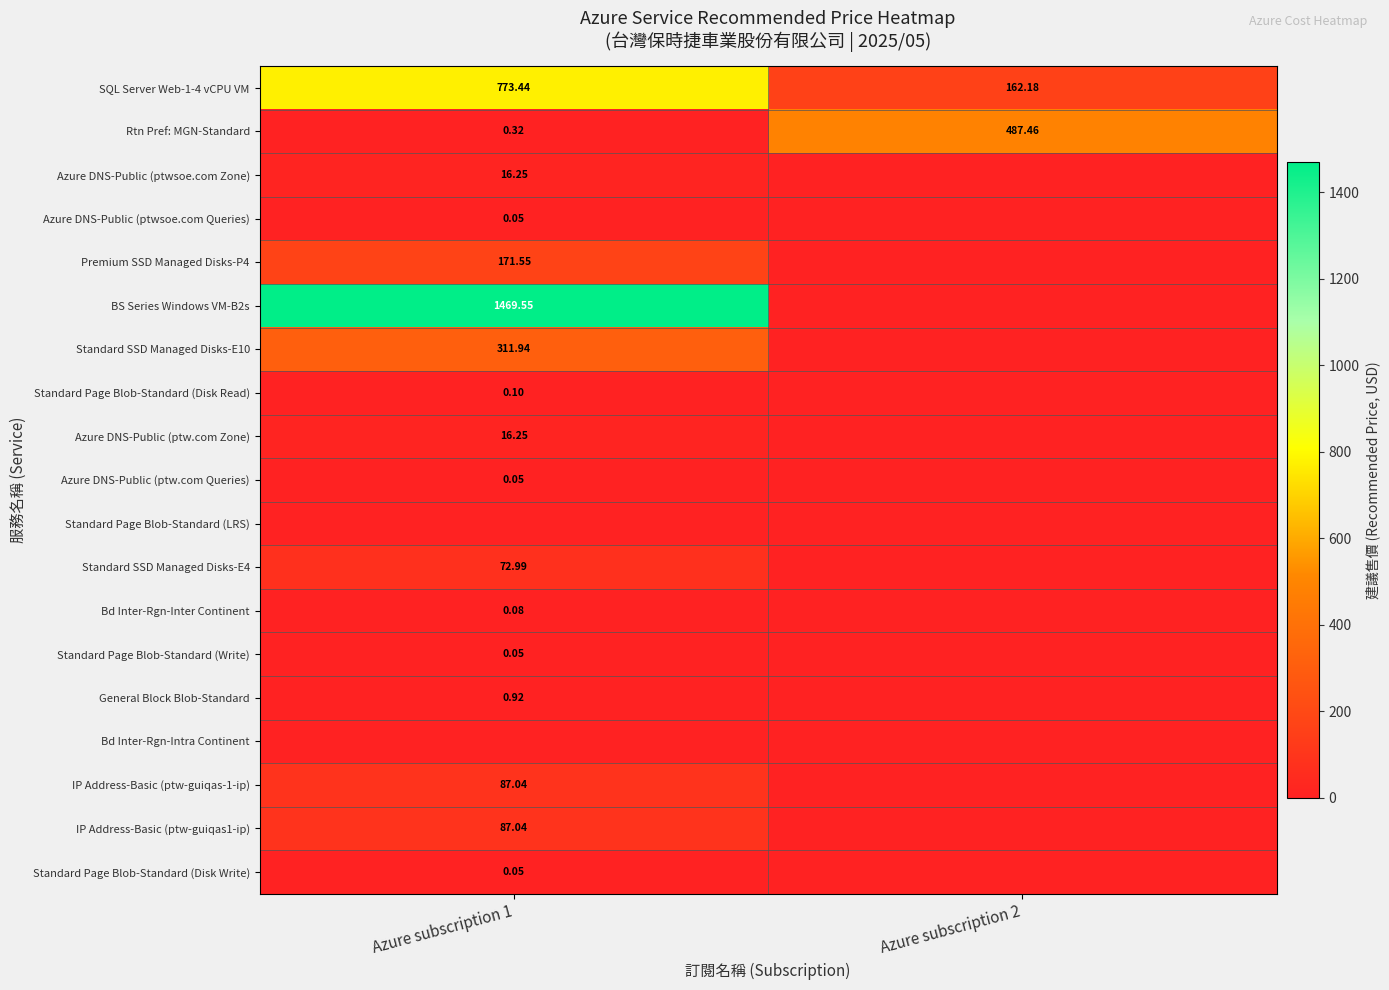

Is it true that Azure DNS-Public (ptw.com Zone) equals 29.1 at Azure subscription 1?

False